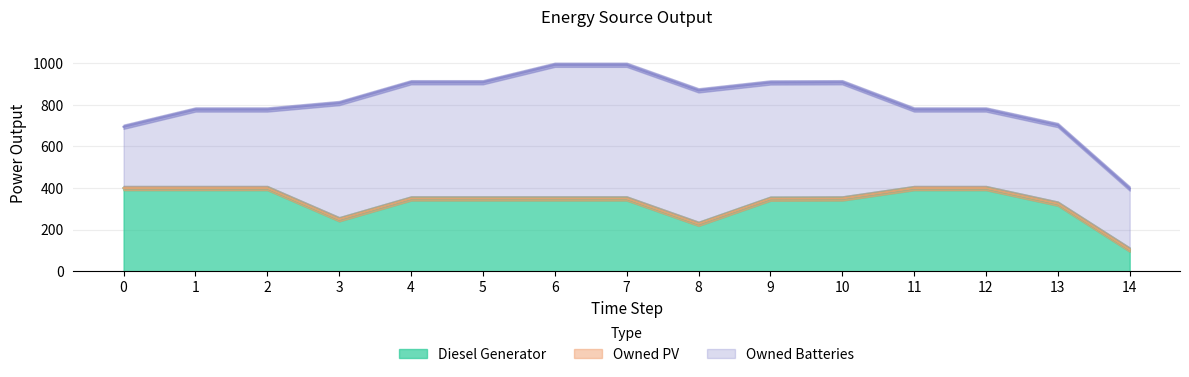

How many data points in Diesel Generator are above 350?

5